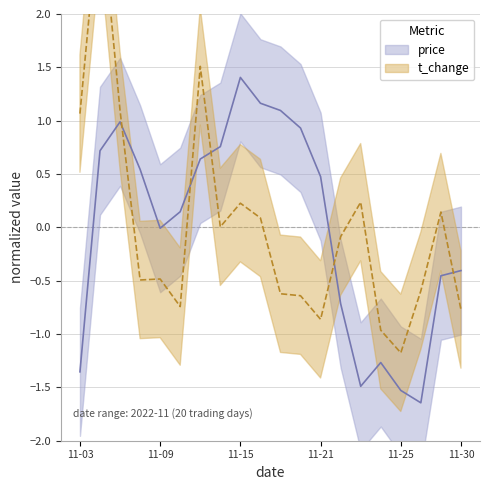

Does the chart display data point markers on the line(s)?

No